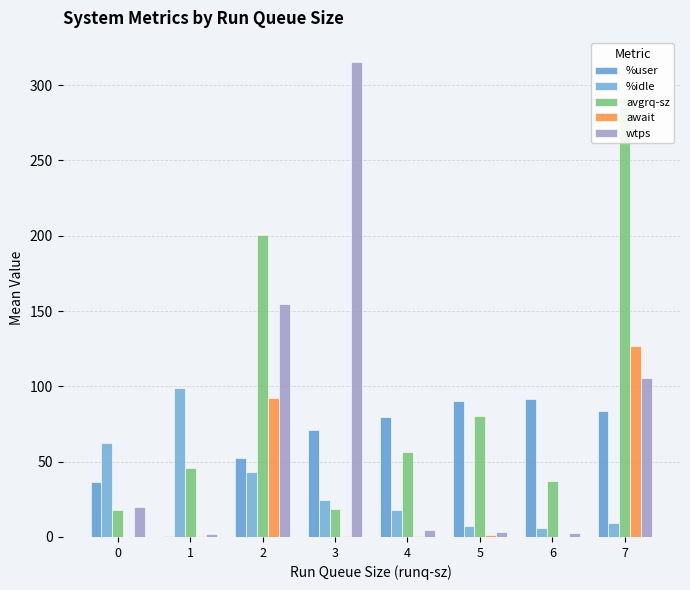

At which label does avgrq-sz reach its peak?

7